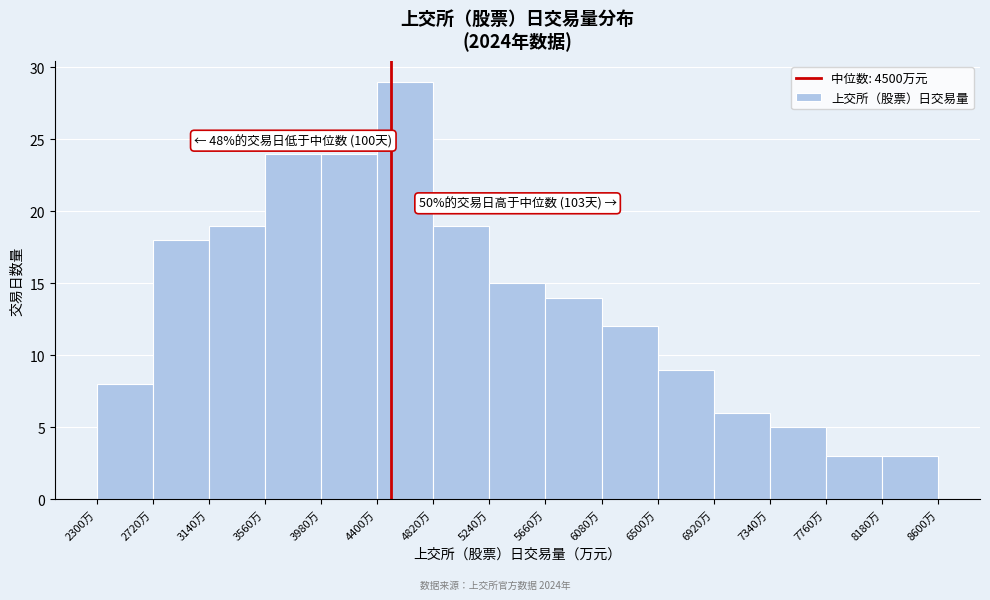

Over which range of the x-axis is the bar tallest?

4400 to 4820